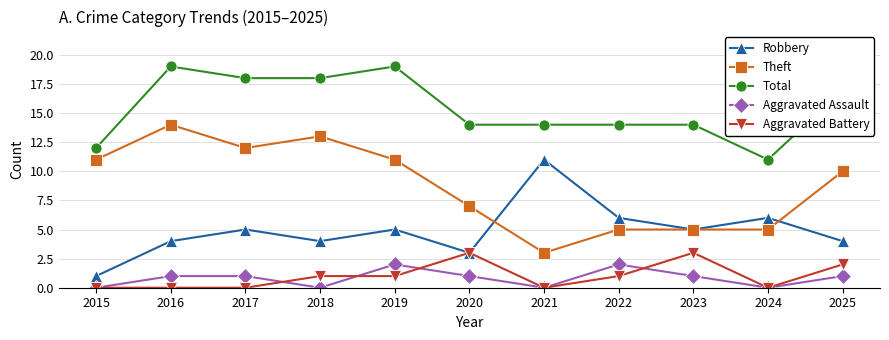

What is the sum of the Theft values at 2025 and 2018?

23